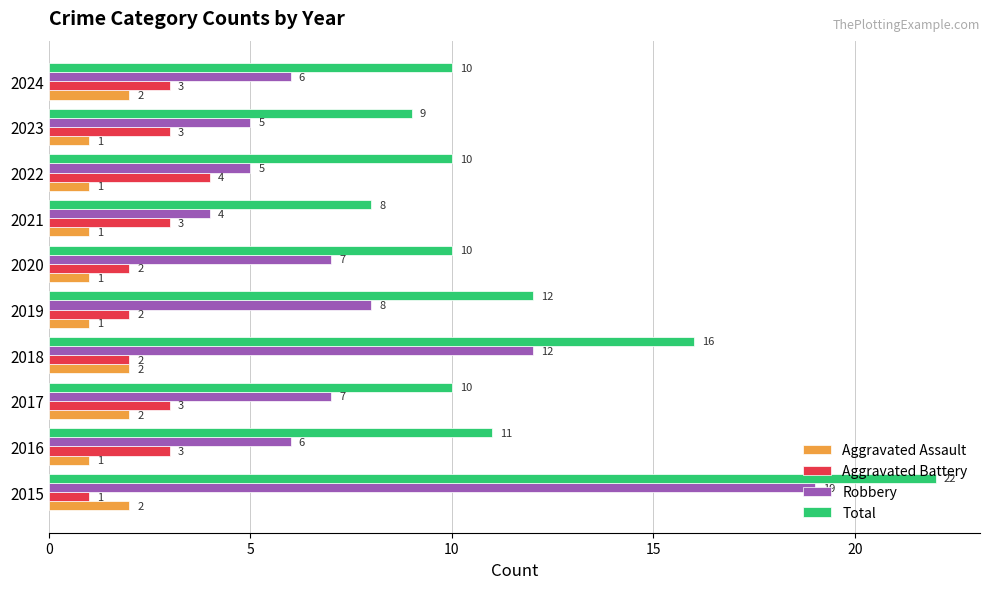

The Robbery series shows 5 at 2022. True or false?

True